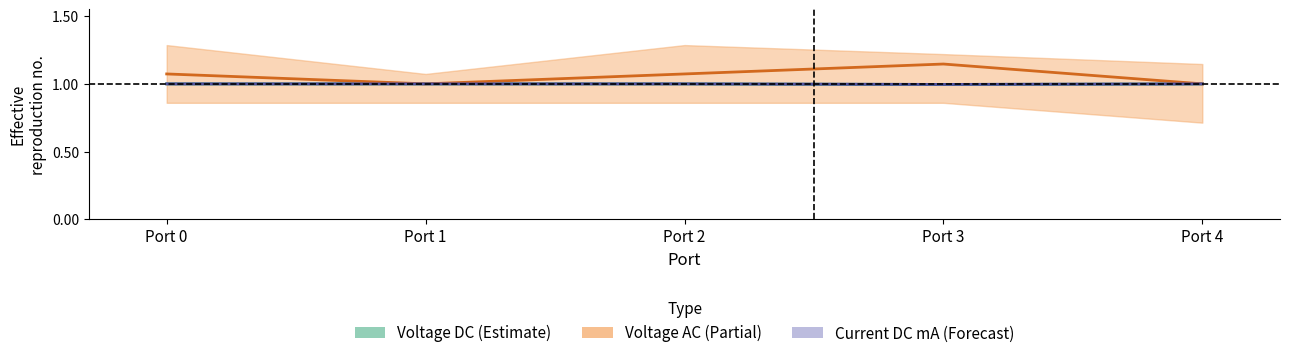

What value does the Current DC mA series have at Port 0?

1.0